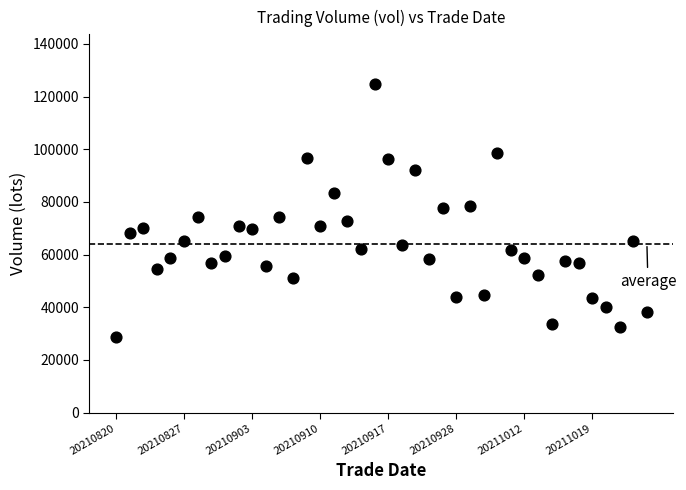

What is the range of Y values (max minus min)?

96146.4